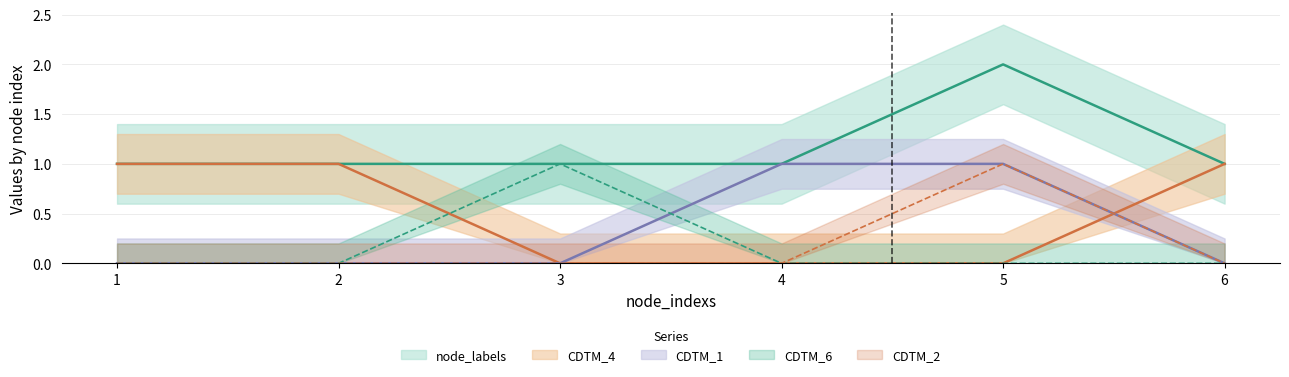

Which has a higher value, 1 or 2?

1